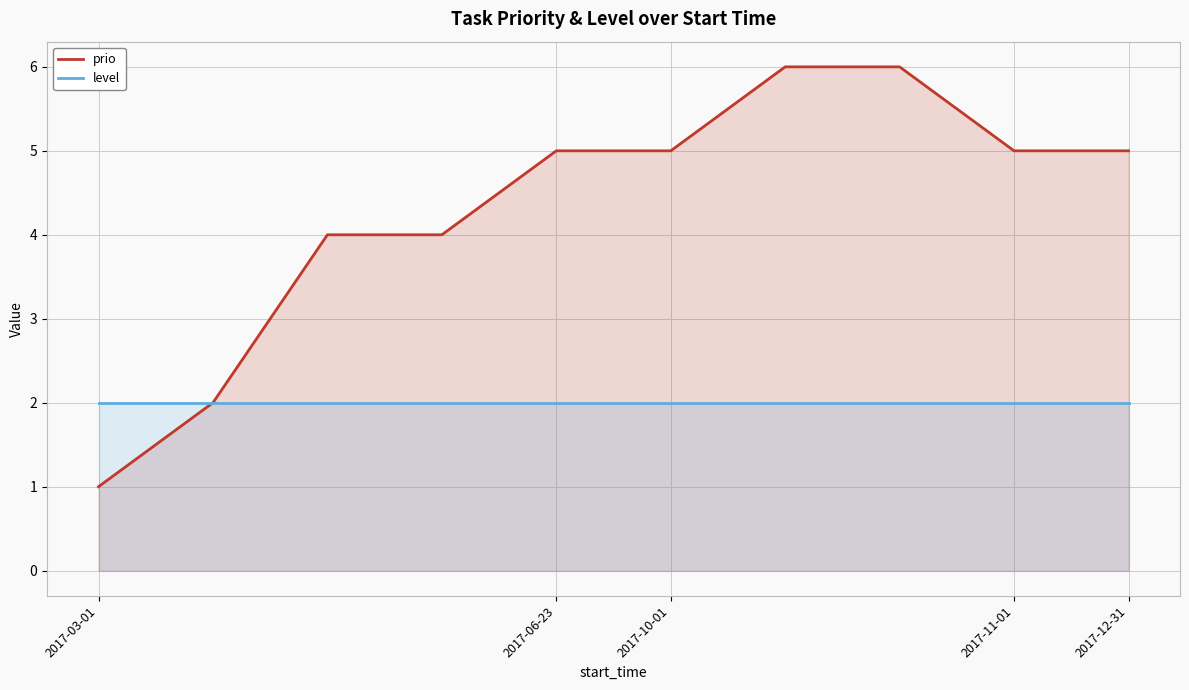

Reading left to right, list all the values displayed in this chart.

prio: 1	2	4	4	5	5	6	6	5	5
level: 2	2	2	2	2	2	2	2	2	2